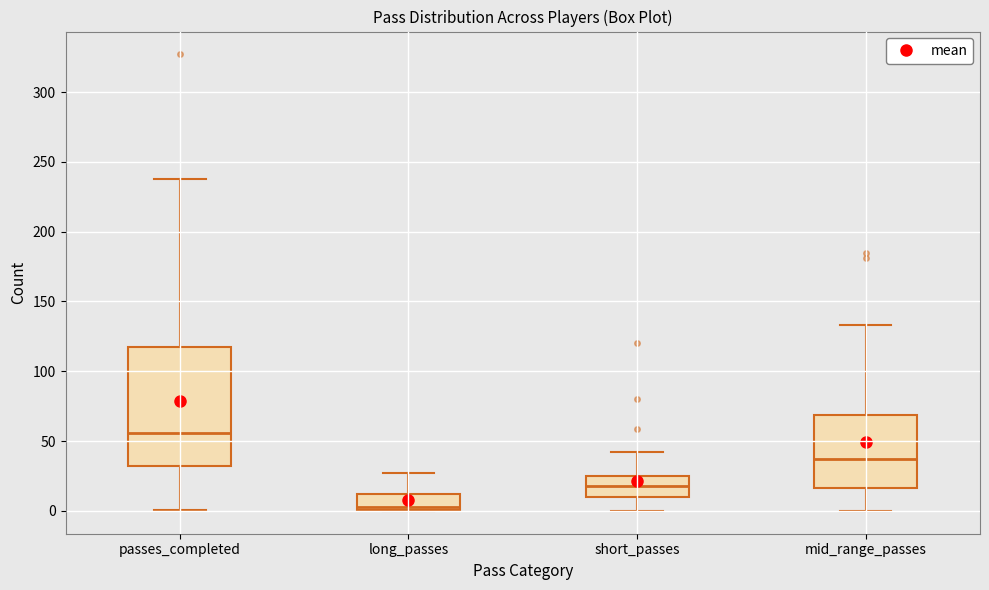

Where is the lower edge of the box for short_passes on the y-axis? The values are not printed on the chart, so give them approximately, as read against the axis.

10